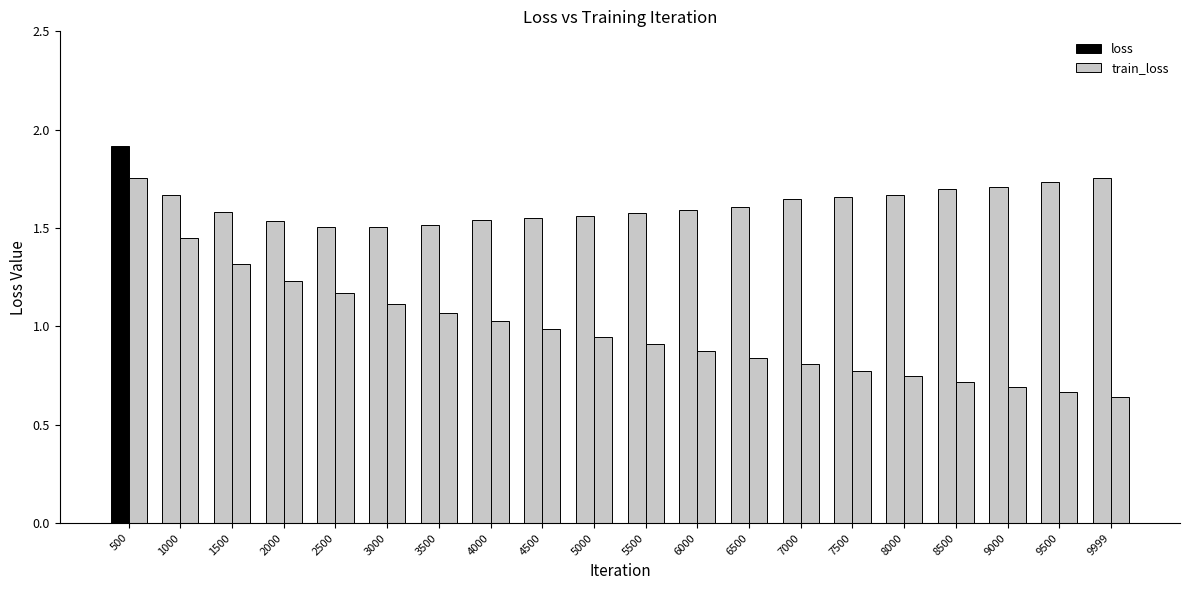

True or false: loss has a value of 1.7 at 1000.

True